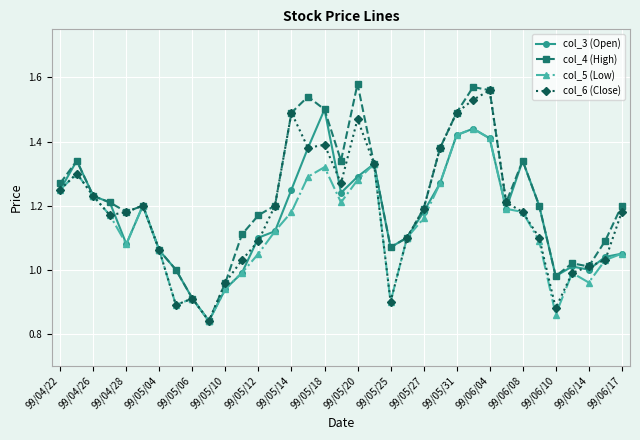

Which series has the largest range (max minus min)?

col_4 (High)